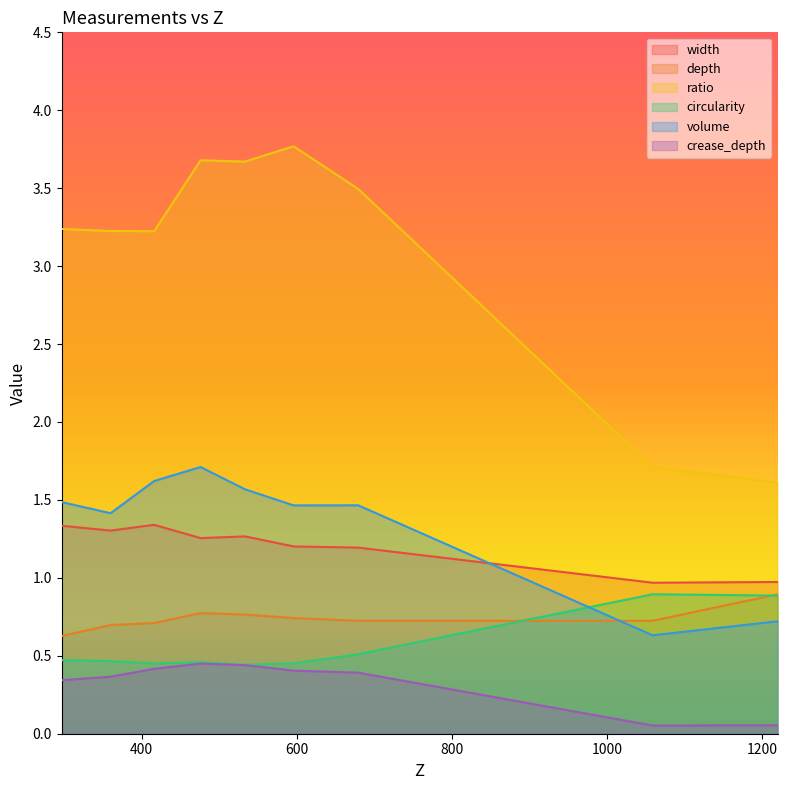

The depth series shows 0.7 at 359.847341117812. True or false?

True